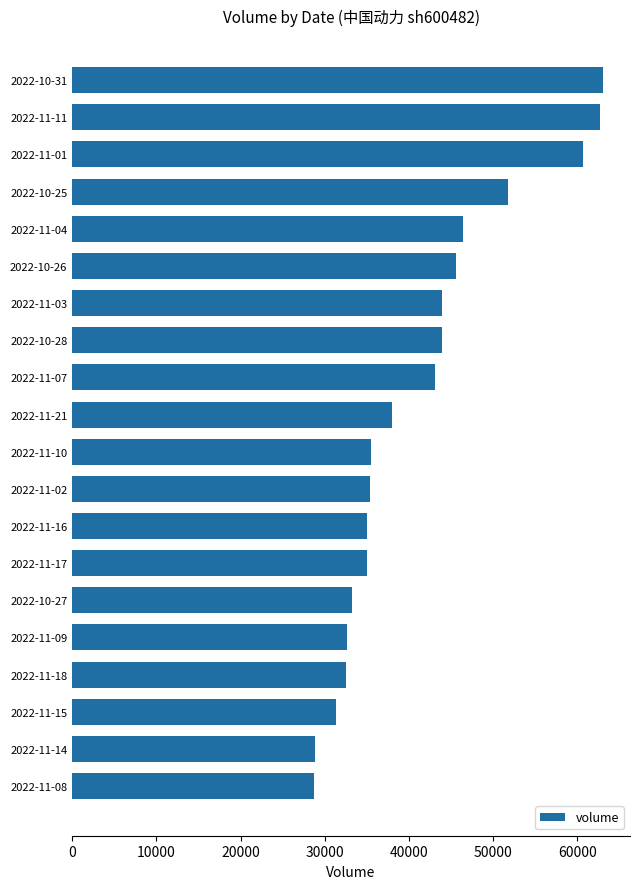

What is the label of the 4th bar from the bottom?

2022-11-18